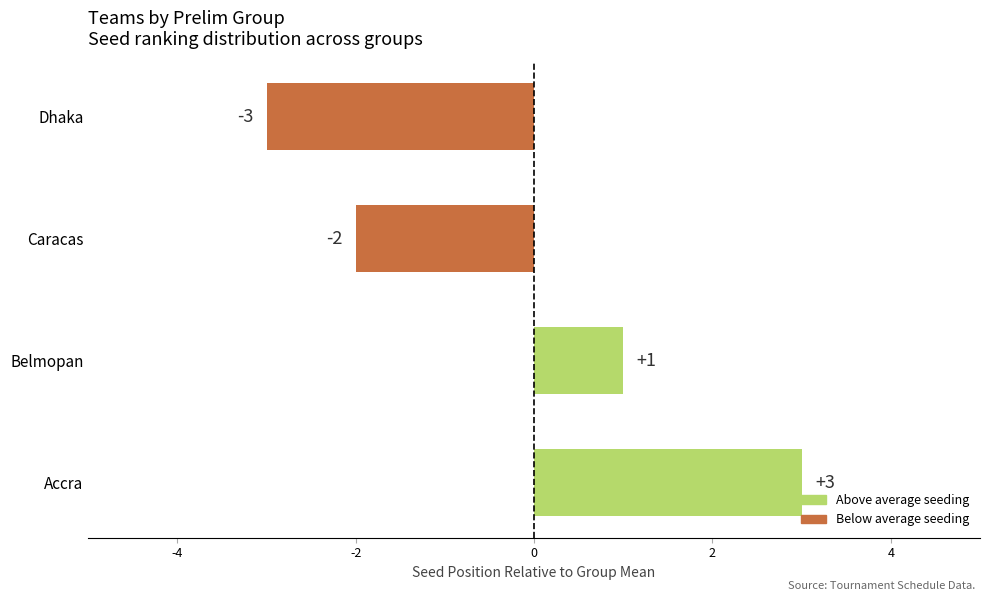

How many data points are less than 1?

2